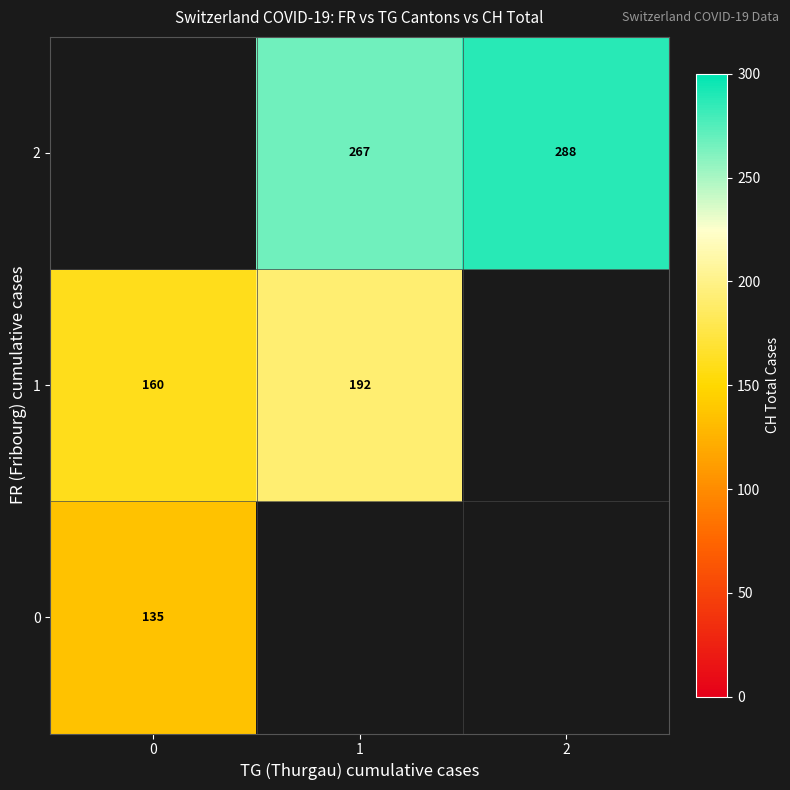

How many distinct data groups are displayed?

3